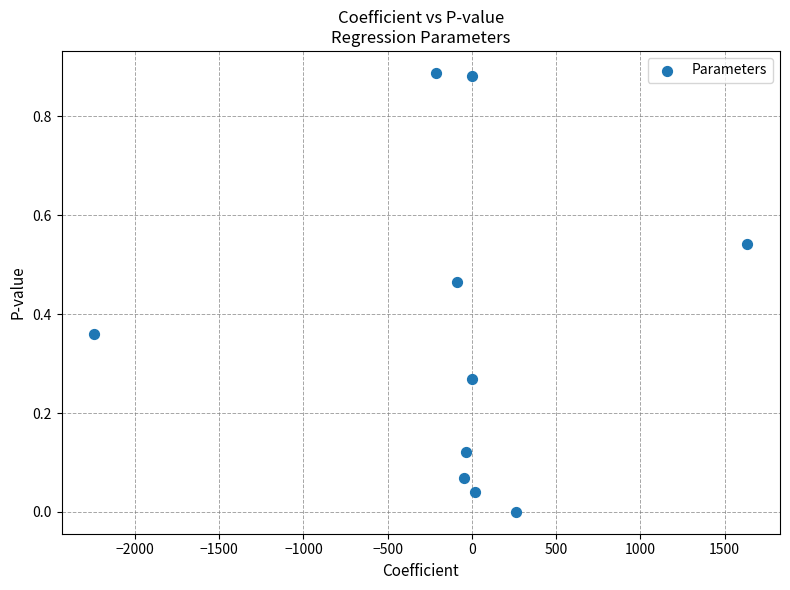

What is the range of X values (max minus min)?

3875.5